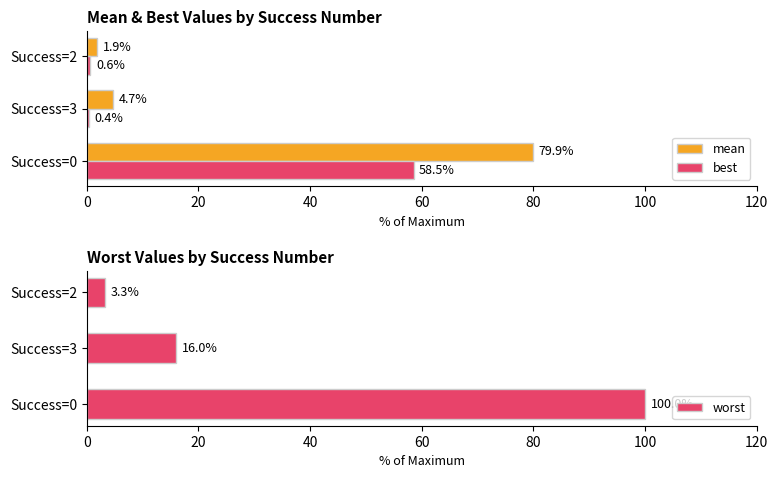

At which label does best reach its minimum?

Success=3